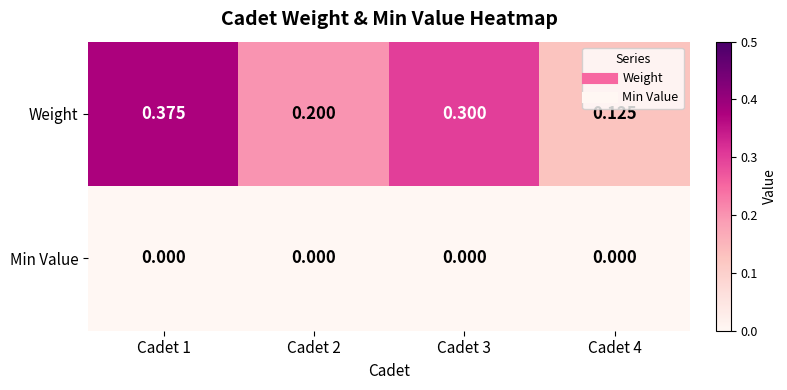

Is the value of Min Value at Cadet 2 greater than the value of Weight at Cadet 2?

No